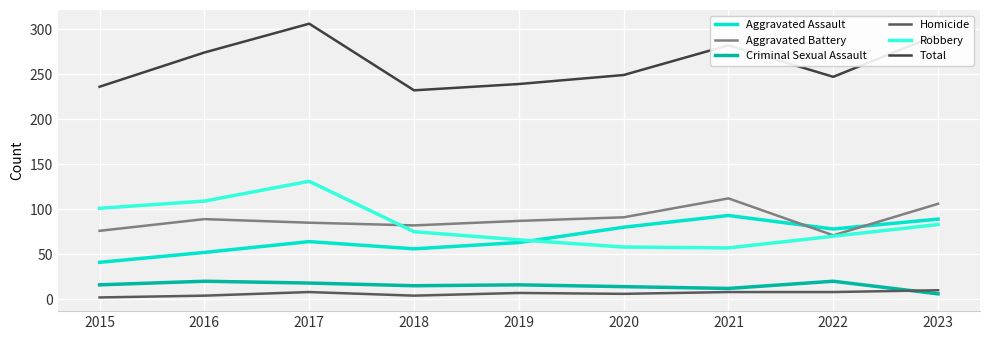

True or false: Homicide has more than 0 points higher than both neighbors.

True